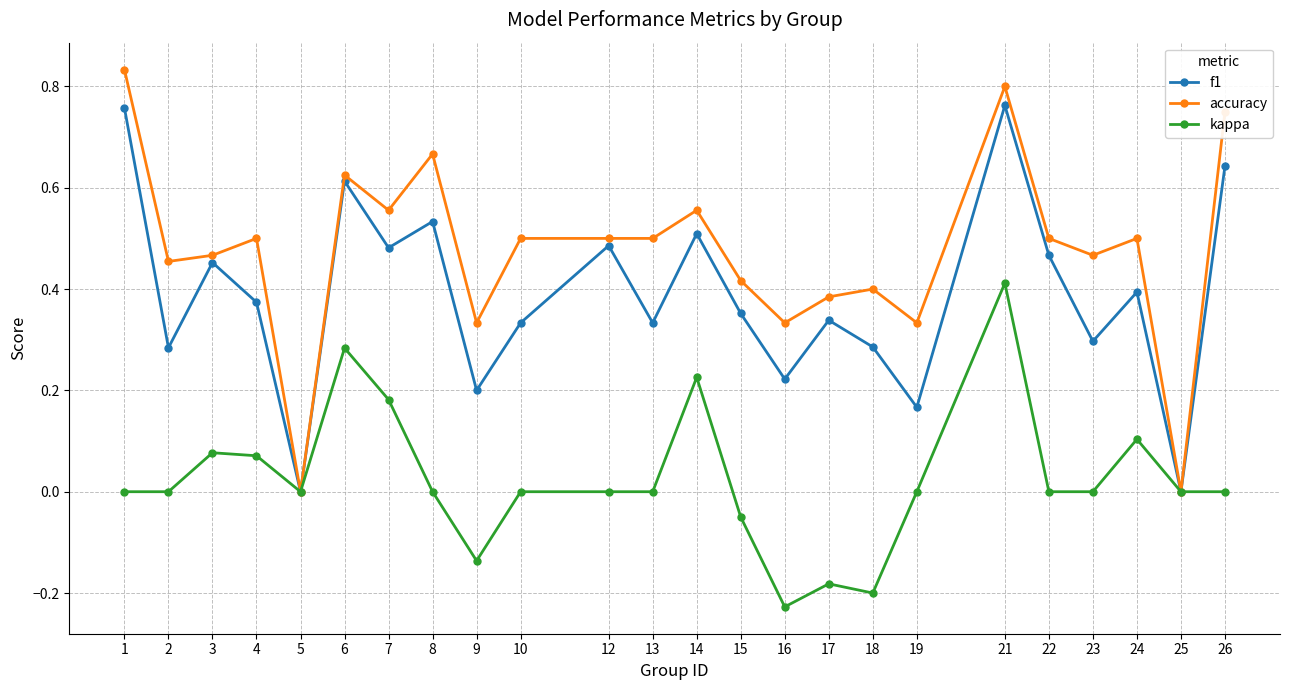

List the series in order of their overall mean, lowest first.

kappa, f1, accuracy